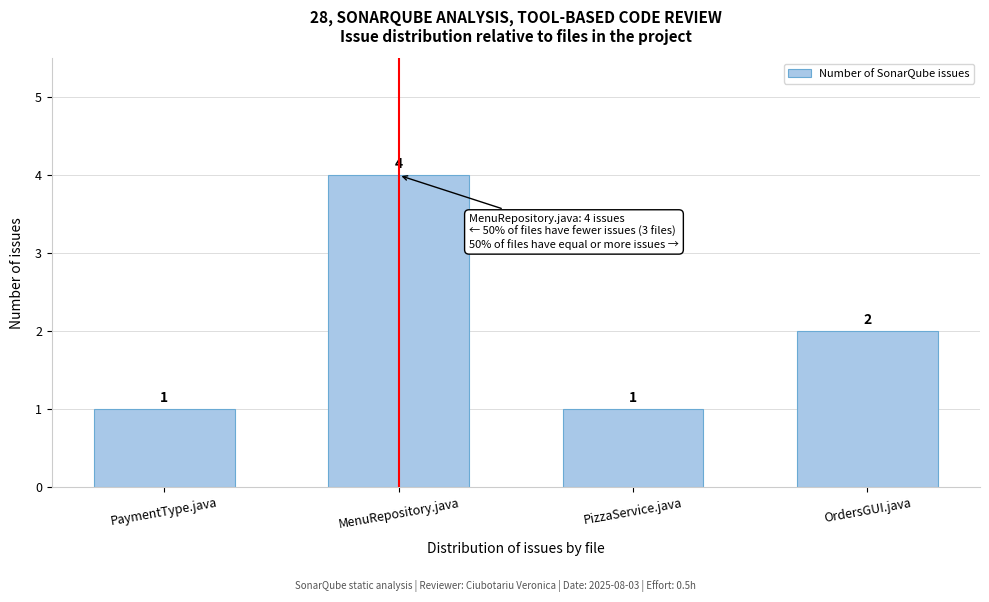

Reading right to left, list all the values displayed in this chart.

2	1	4	1